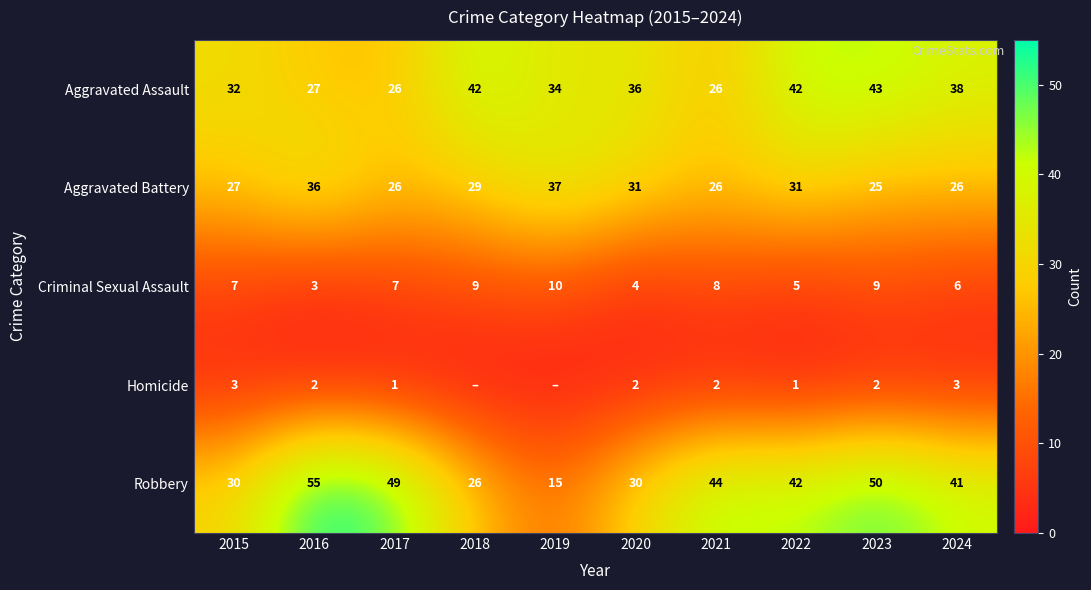

What is the difference between the maximum and minimum values in the Aggravated Assault series?

17